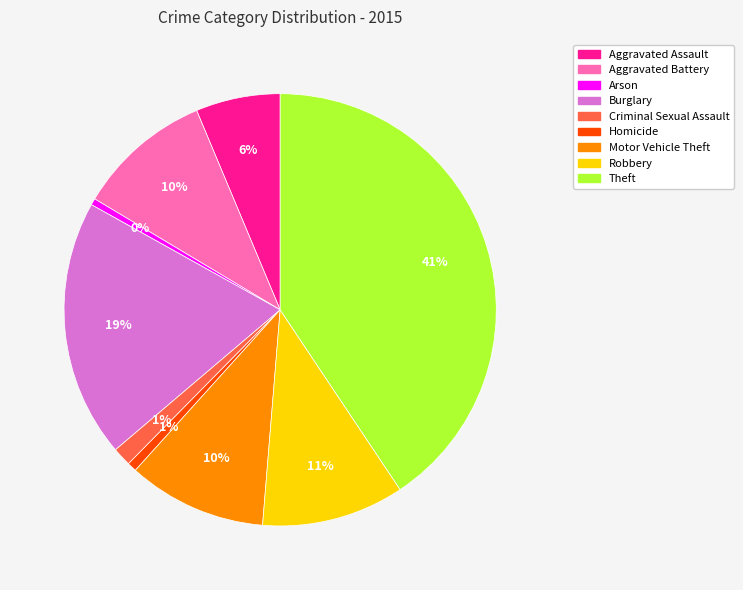

Approximately how many times larger is the value at Aggravated Assault compared to Arson?

12.9